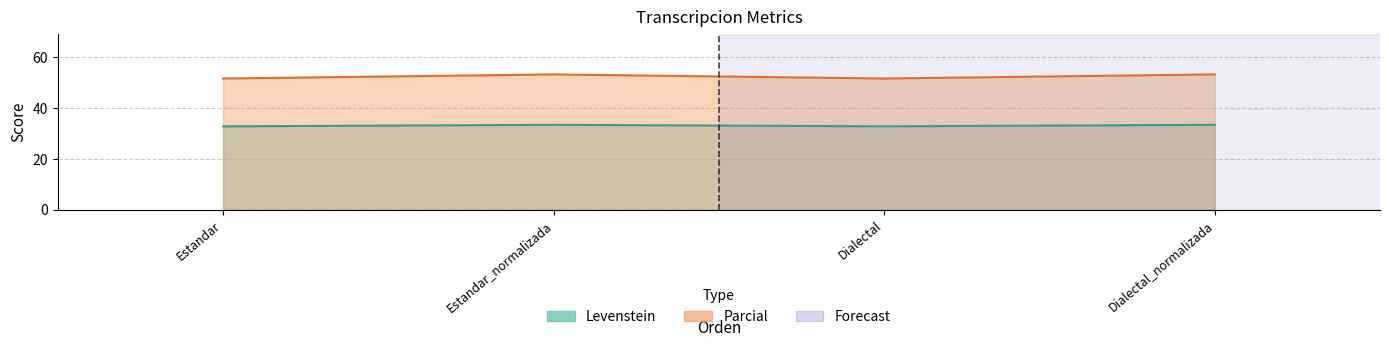

True or false: Parcial and Levenstein intersect in this chart.

False